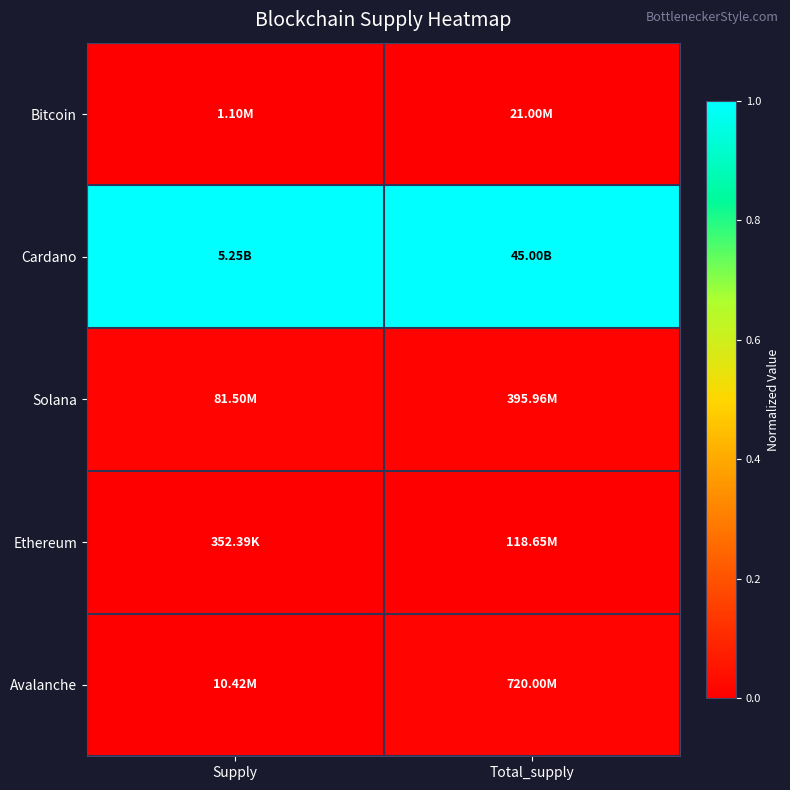

What is the maximum value shown in the chart?

1.0